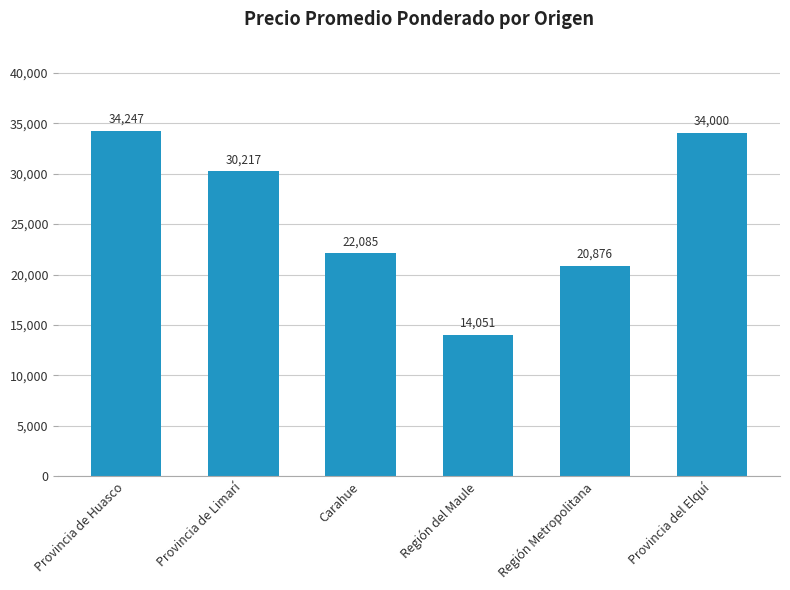

What value does the data have at Región del Maule, to the nearest 50?

14050